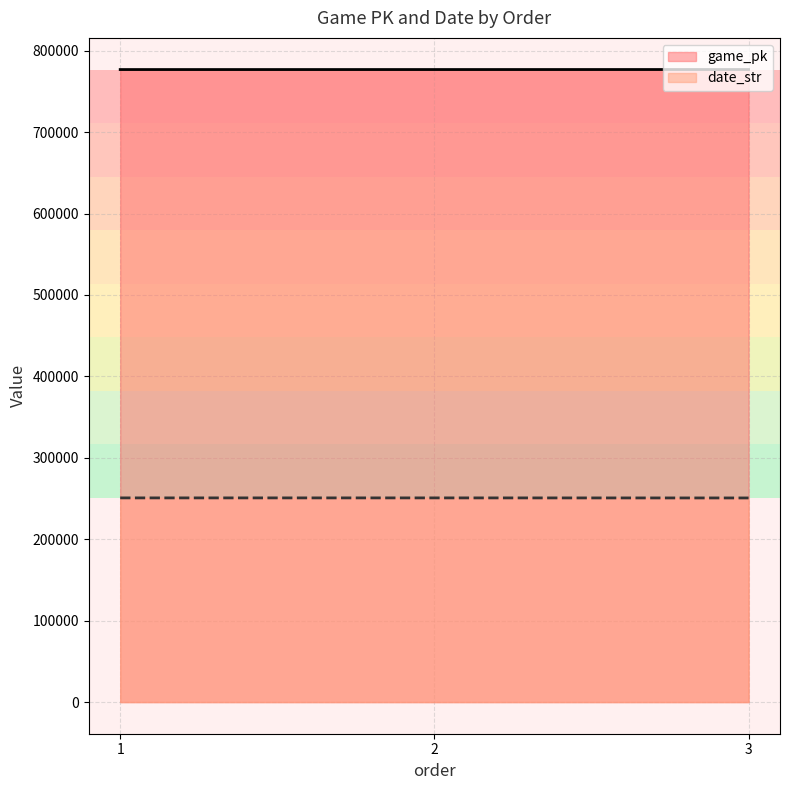

The date_str series shows 250802 at 1. True or false?

True